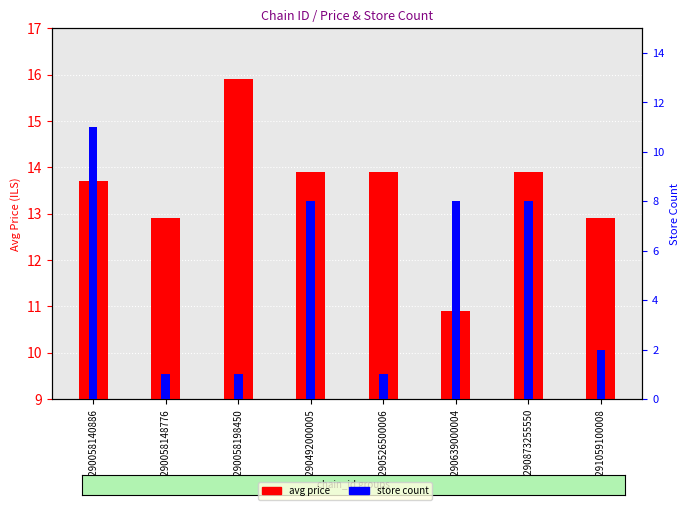

Is it true that store count equals 2.3 at 7290639000004?

False